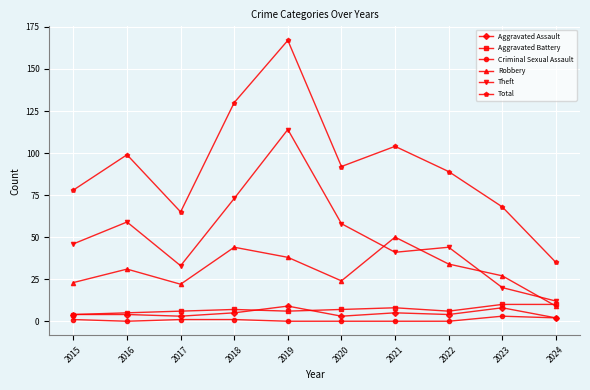

What is the difference between the maximum and minimum values in the Robbery series?

41